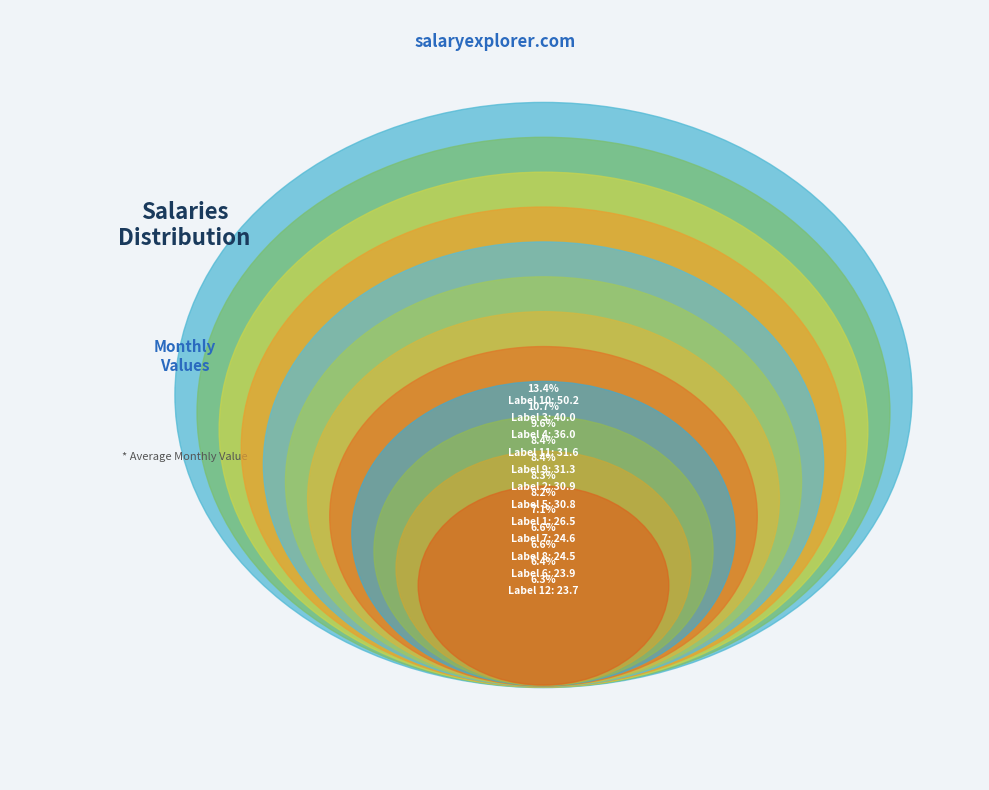

To the nearest percent, what percentage of the pie is 2?

8%